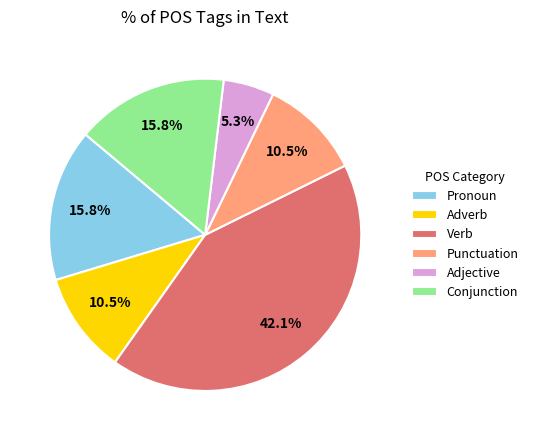

What is the largest slice in the pie chart?

Verb